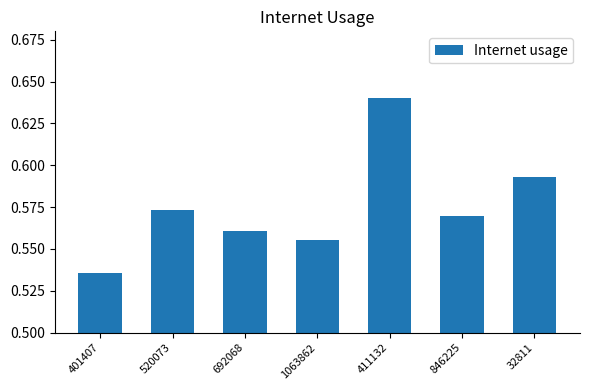

The value at 692068 is 0.2. True or false?

False